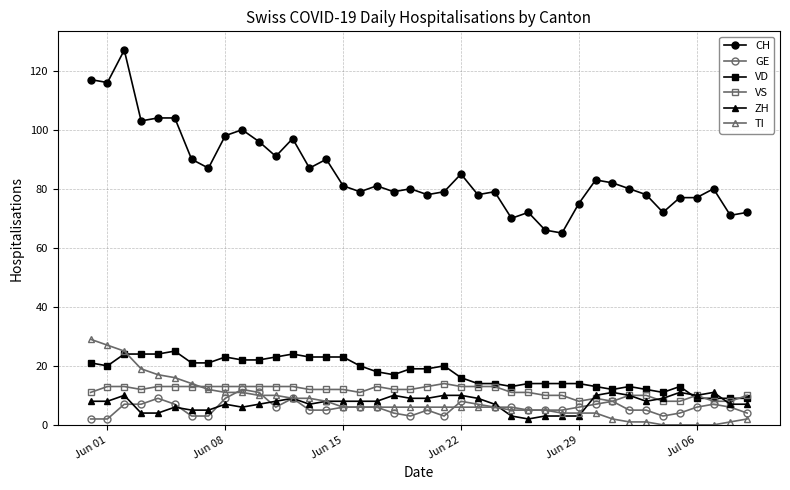

What is the value of the VS point at the 32nd from the left?

8